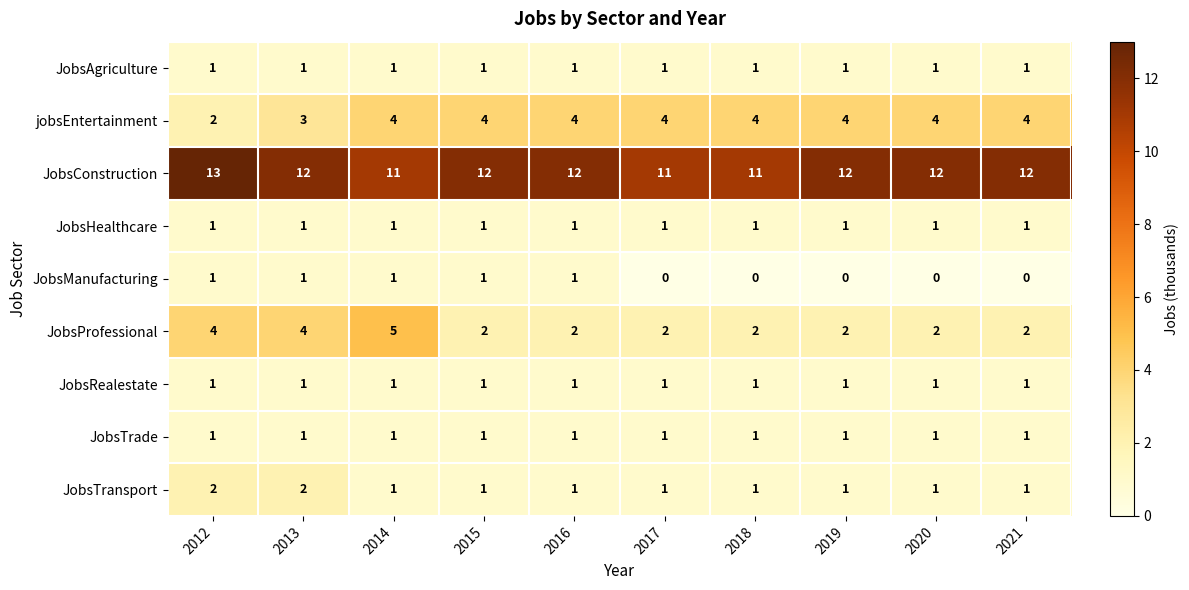

The JobsHealthcare series shows 1 at 2014. True or false?

True